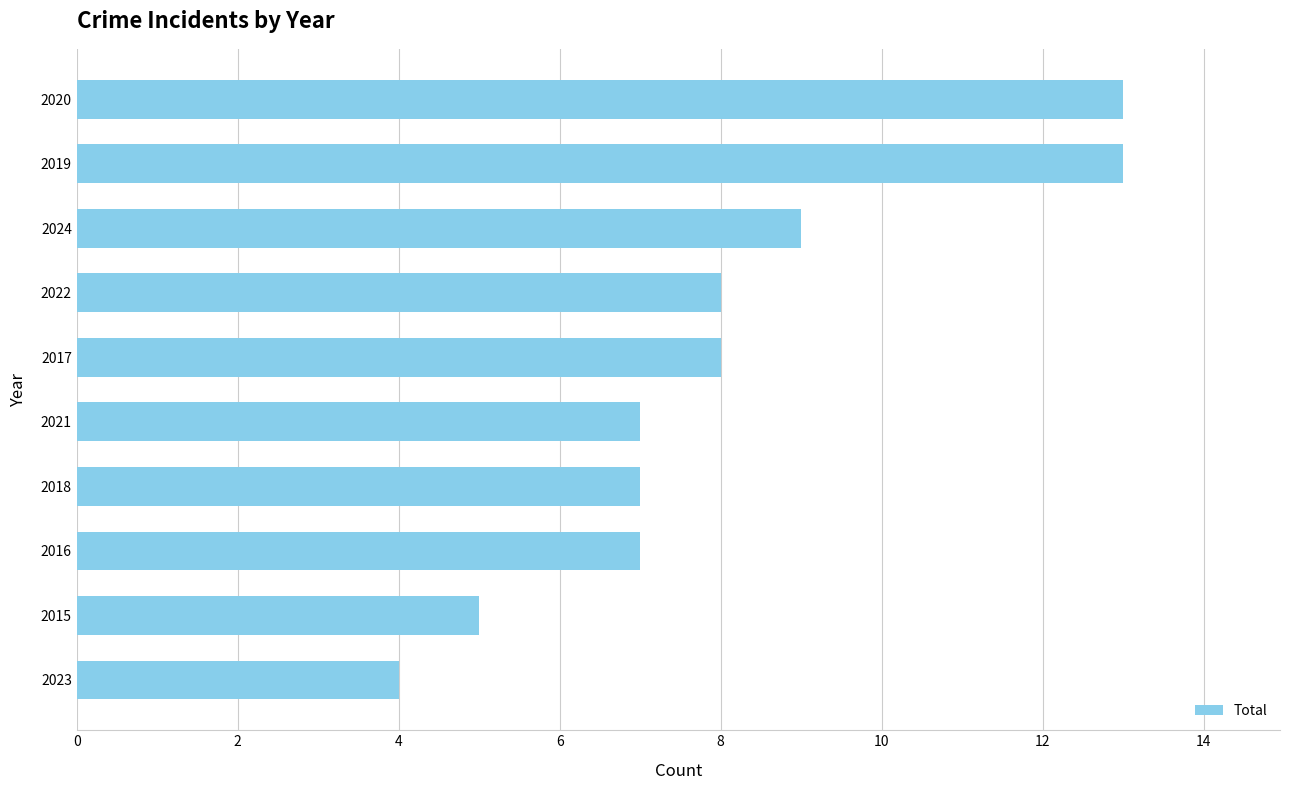

What is the maximum value shown in the chart?

13